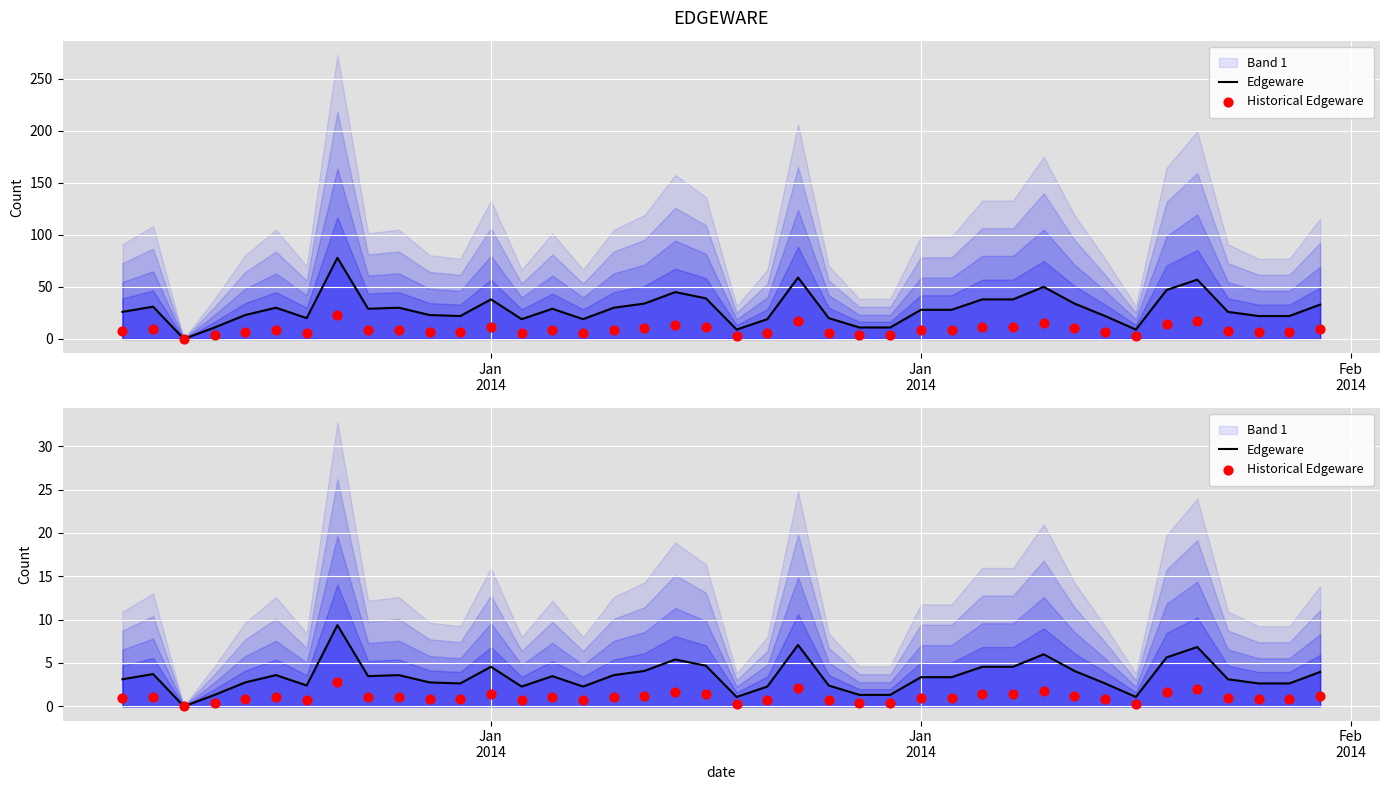

At how many categories does at least one series exceed 6?

3